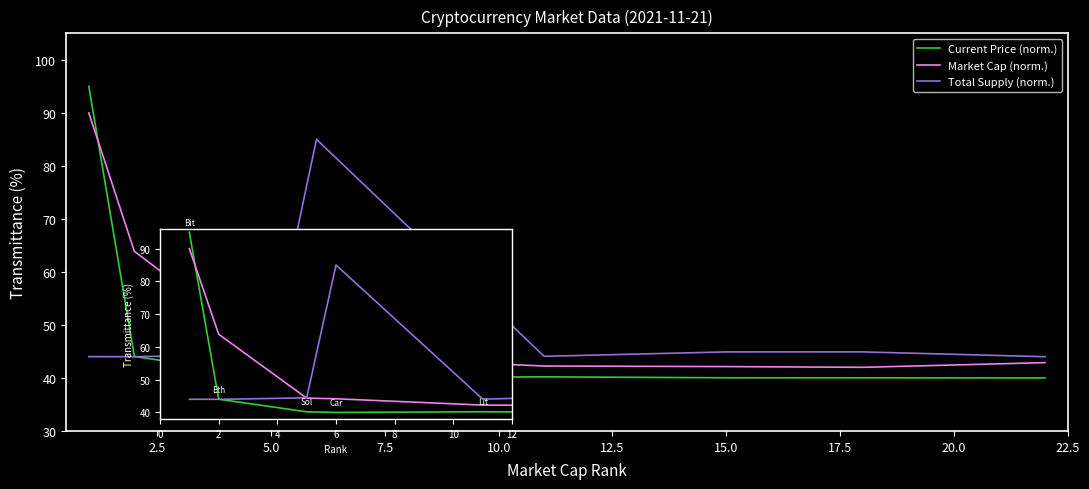

Is it true that Total Supply (norm.) equals 44.9 at 15.0?

True